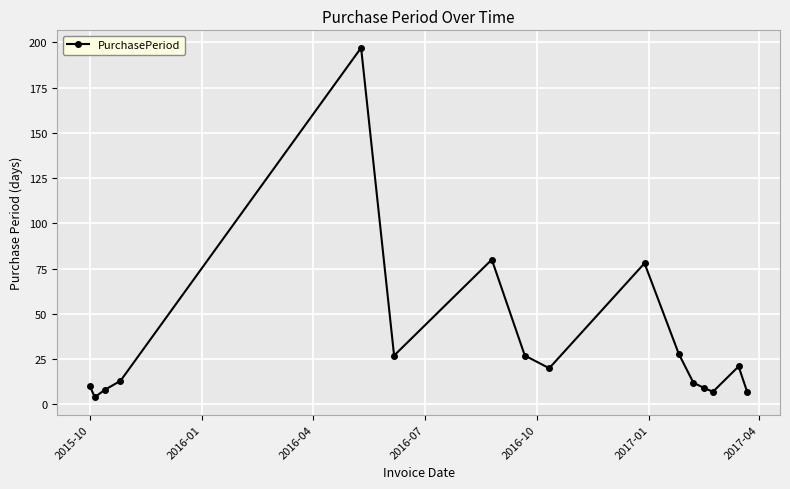

True or false: there are more than 1 points higher than both neighbors.

True